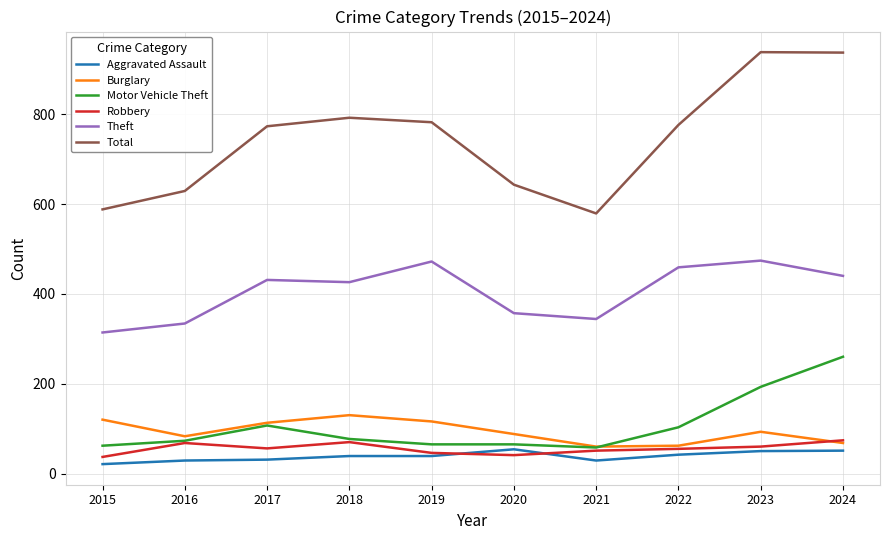

What is the minimum value for Motor Vehicle Theft?

58